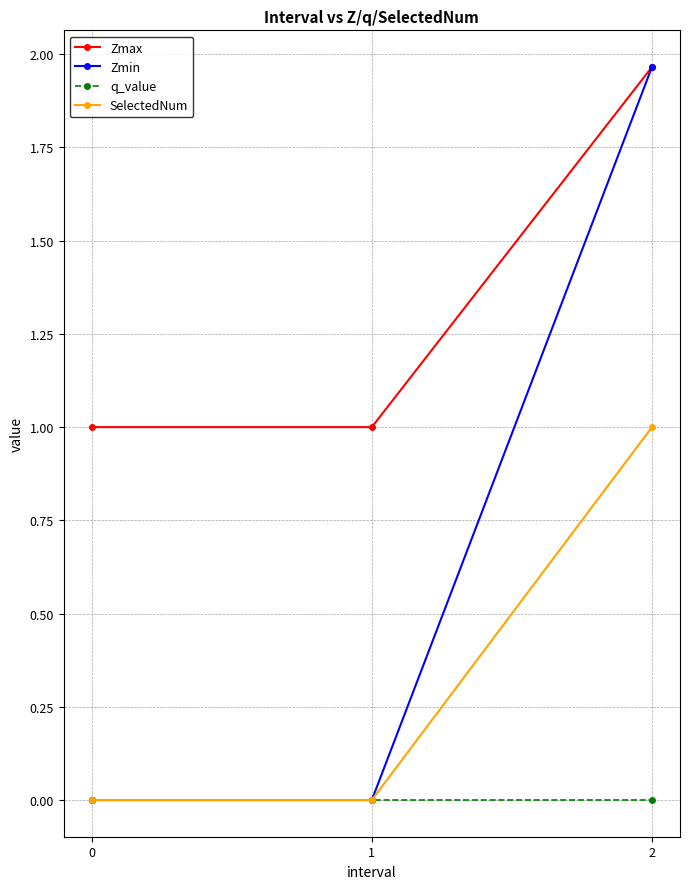

Which series changed the most between 1 and 2?

Zmin